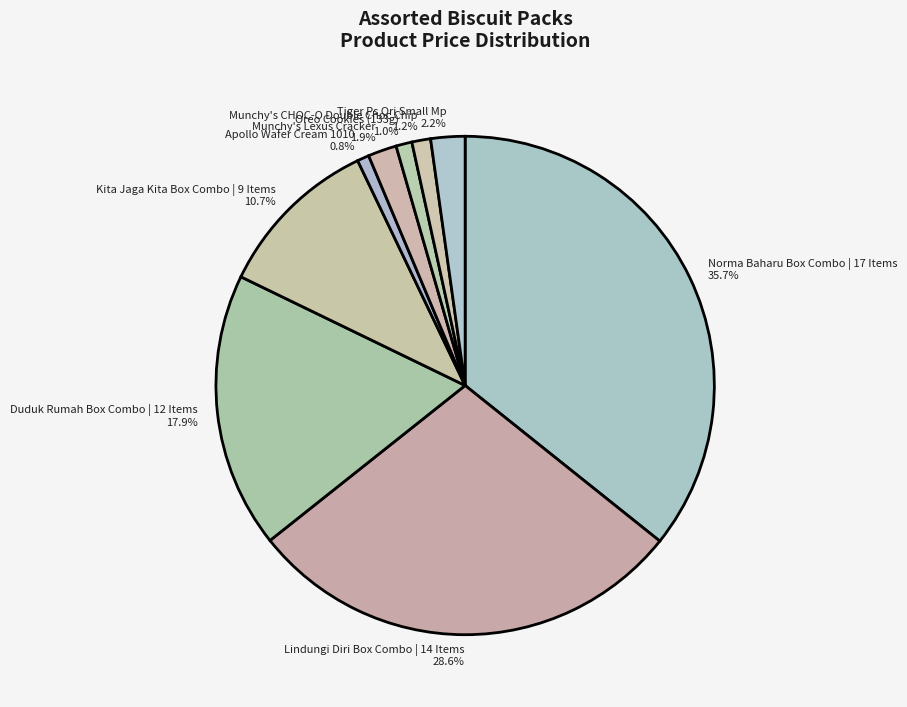

What percentage is the Apollo Wafer Cream 1010 slice, to the nearest percent?

1%